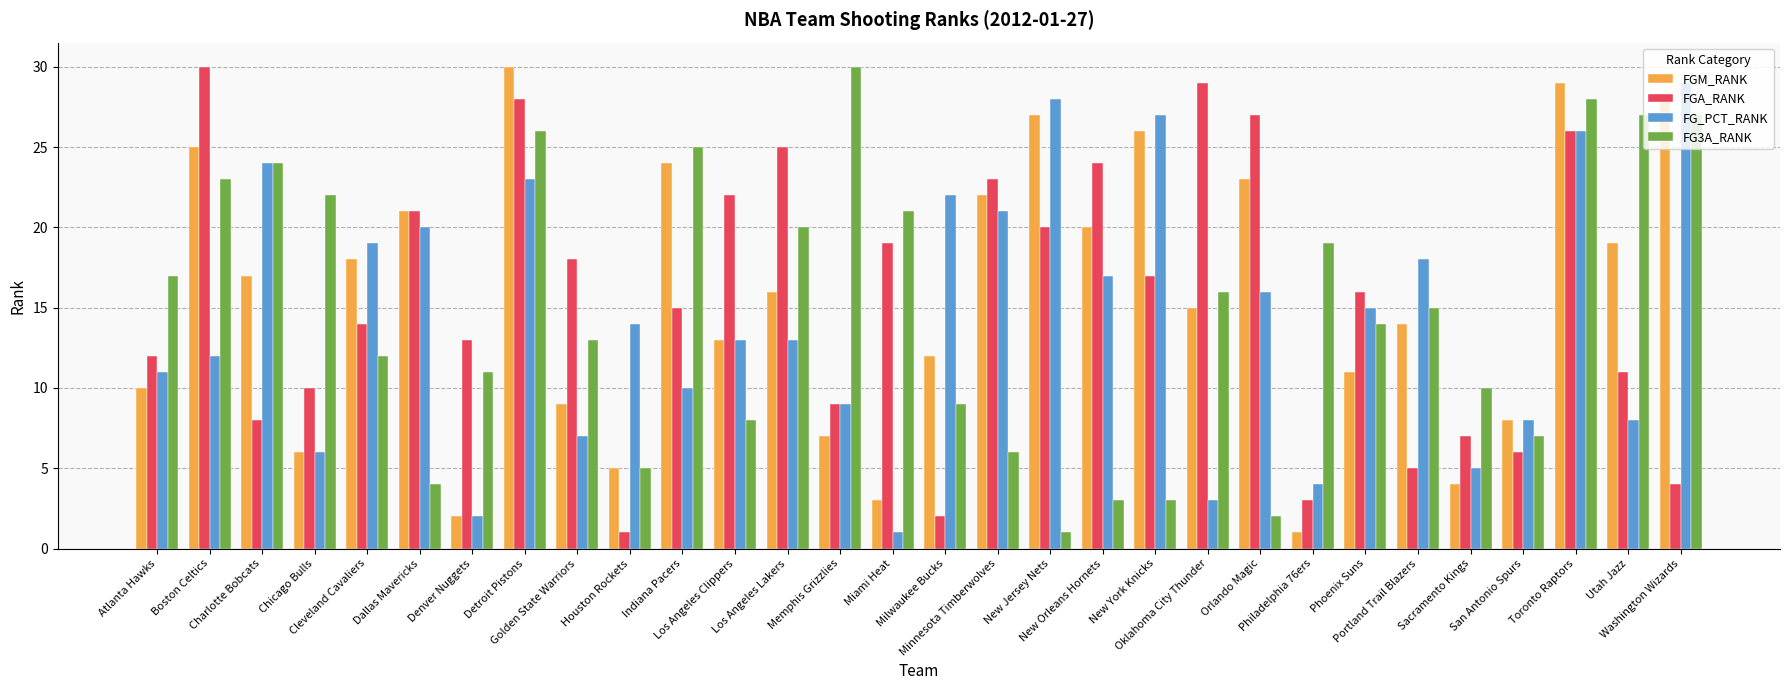

What is the lowest value of the FGM_RANK series?

1